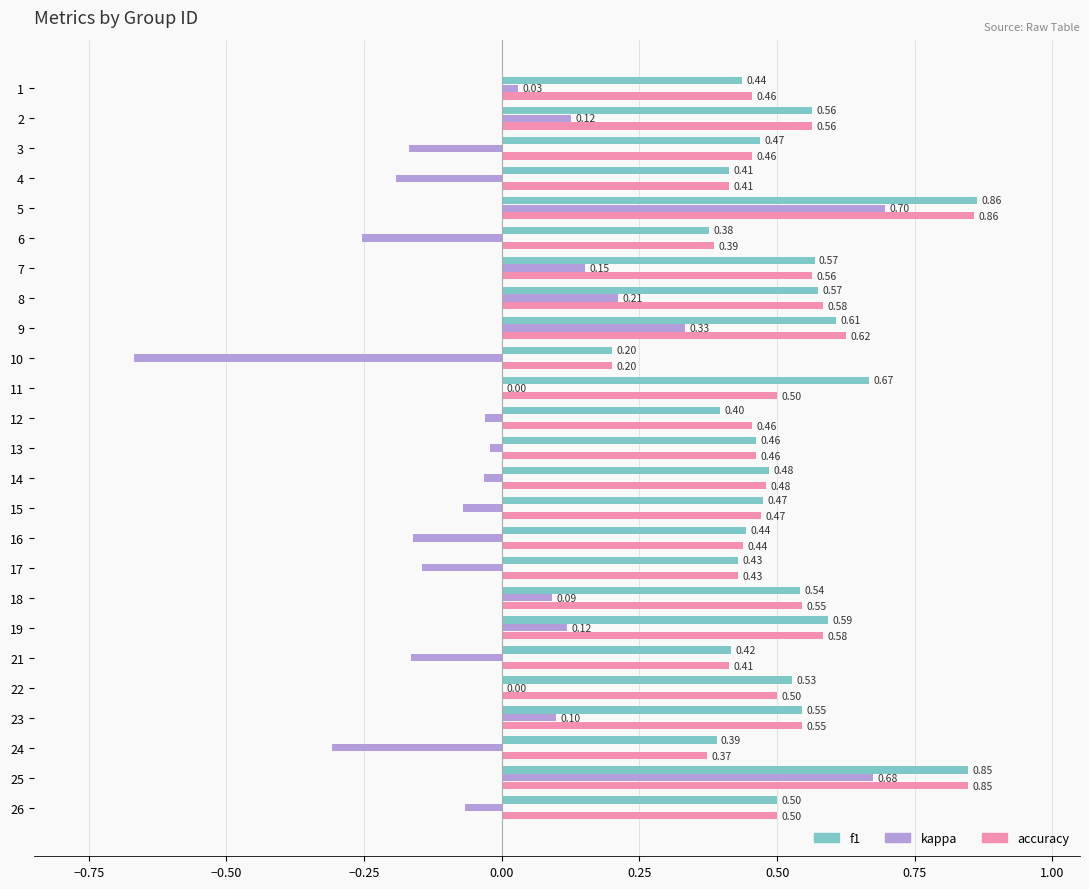

Between 6 and 8, which series saw the biggest shift?

kappa